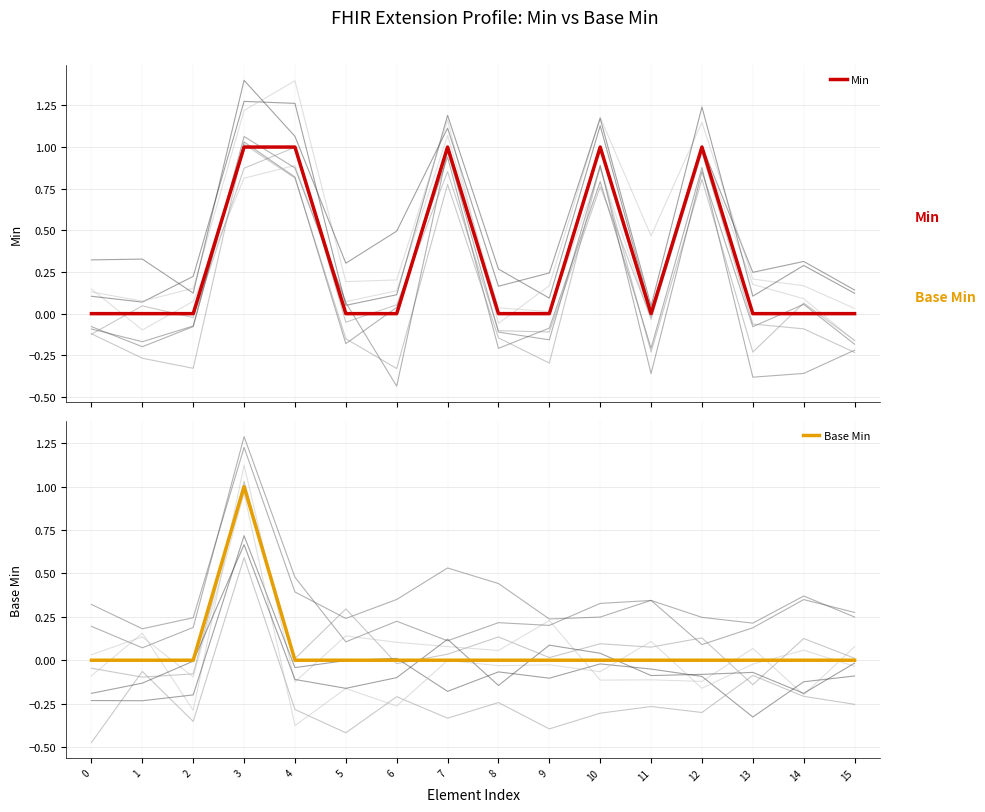

How many values in the Min series exceed 0?

5